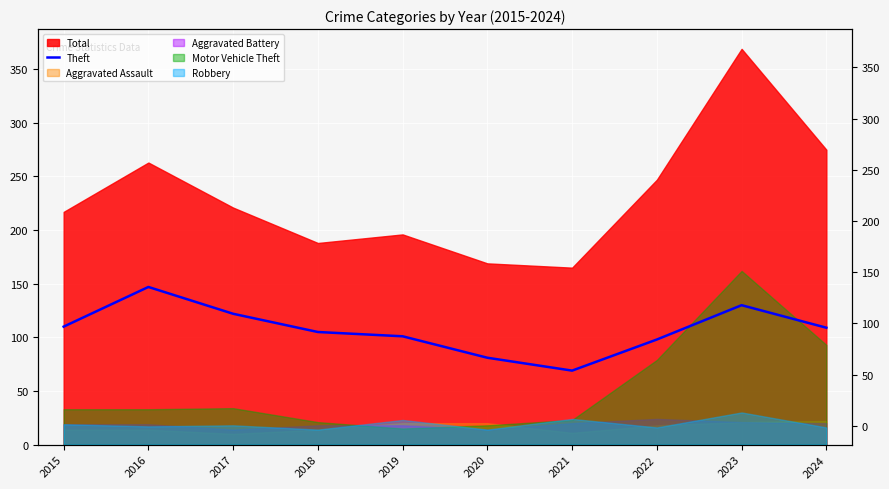

What value does the data have at 2018, to the nearest 10?

100